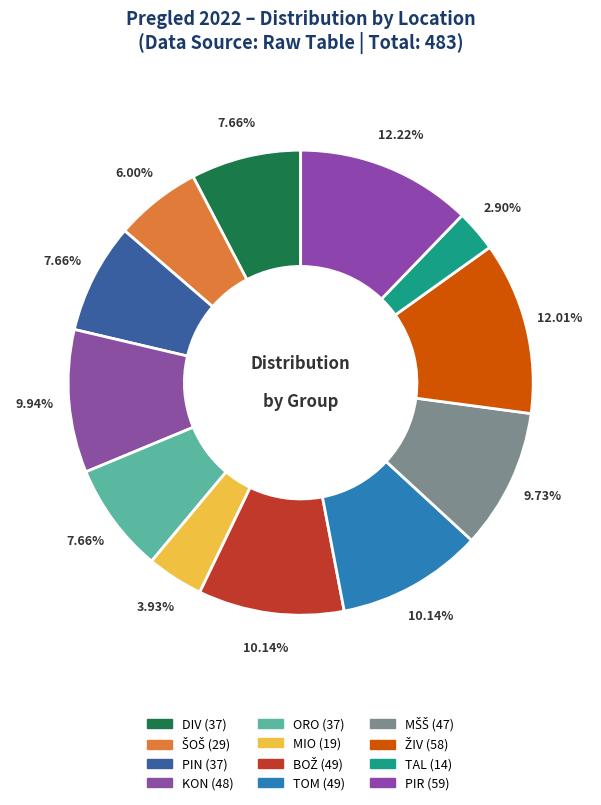

To the nearest percent, what is the combined percentage of MIO and MŠŠ?

14%